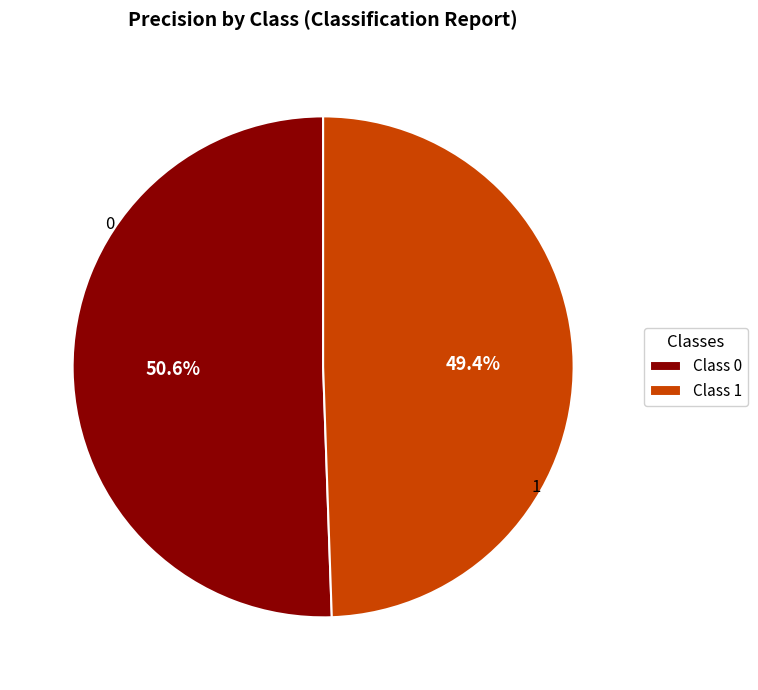

How many segments does this pie chart have?

2